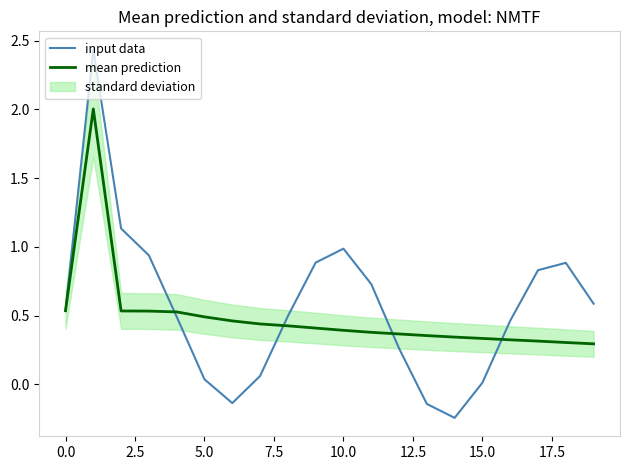

List the series in order of their peak value, highest first.

input data, mean prediction